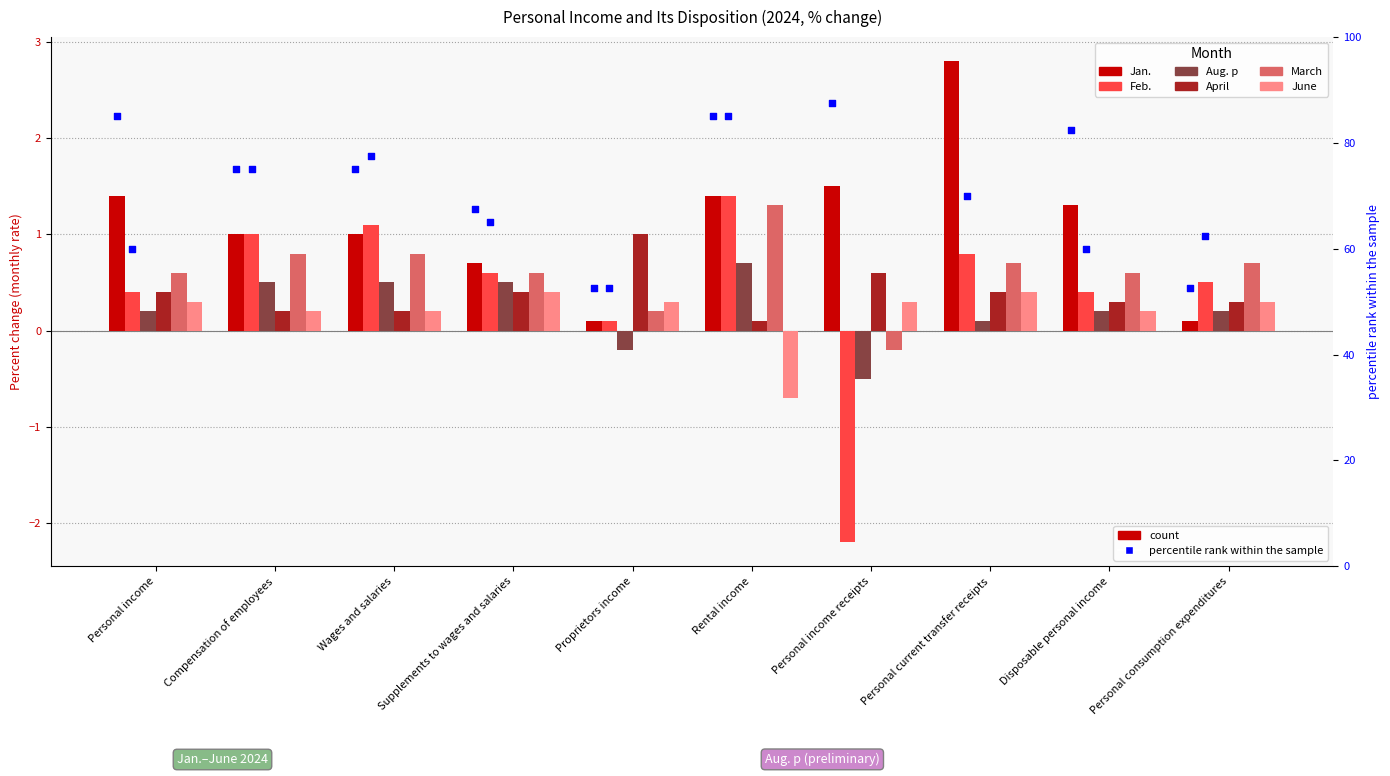

What is the total value across all series at Wages and salaries?

3.8